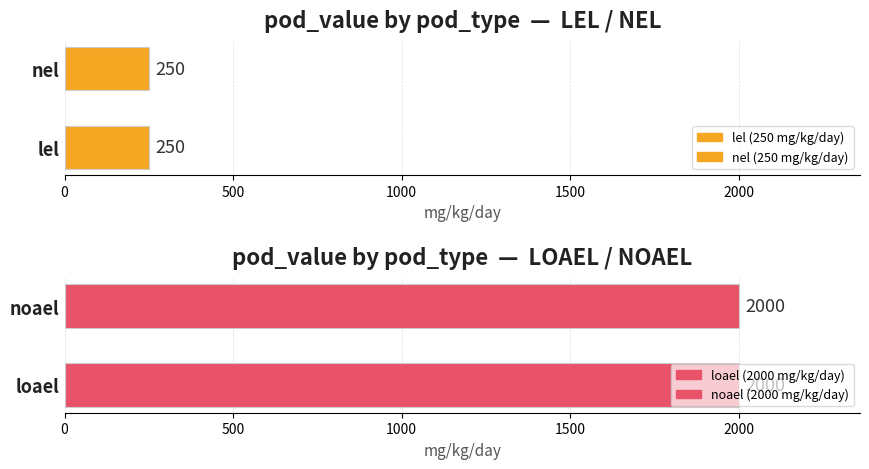

What are all the series names shown in the legend?

lel, loael, nel, noael